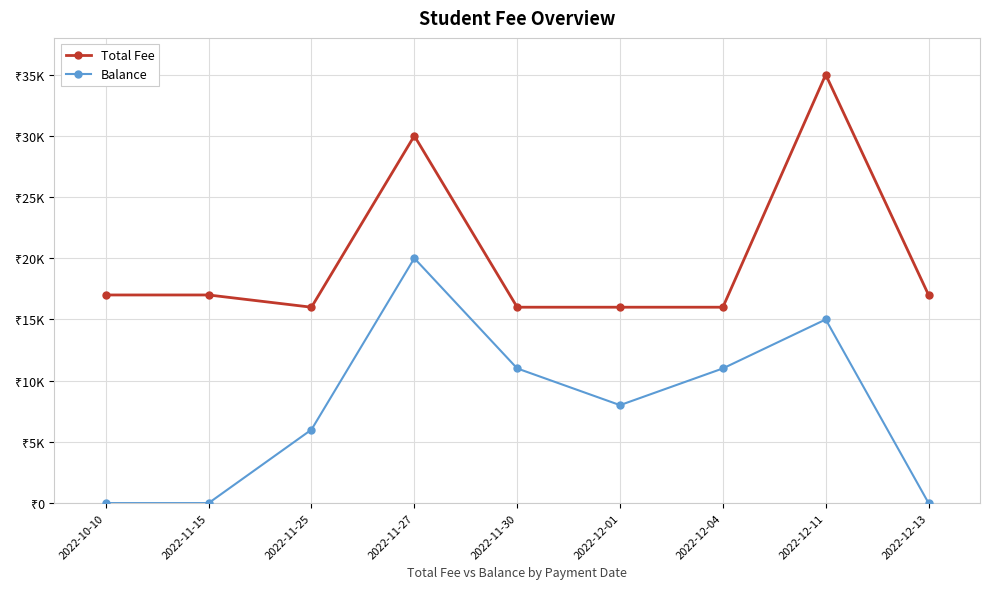

What are all the series names shown in the legend?

Total Fee, Balance